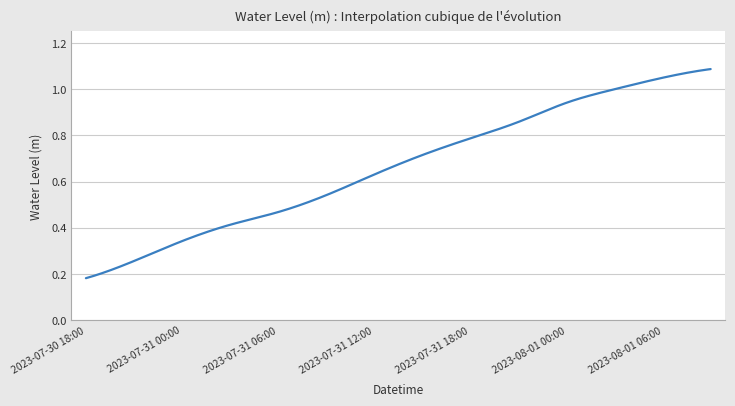

How many lines are shown in the chart?

1